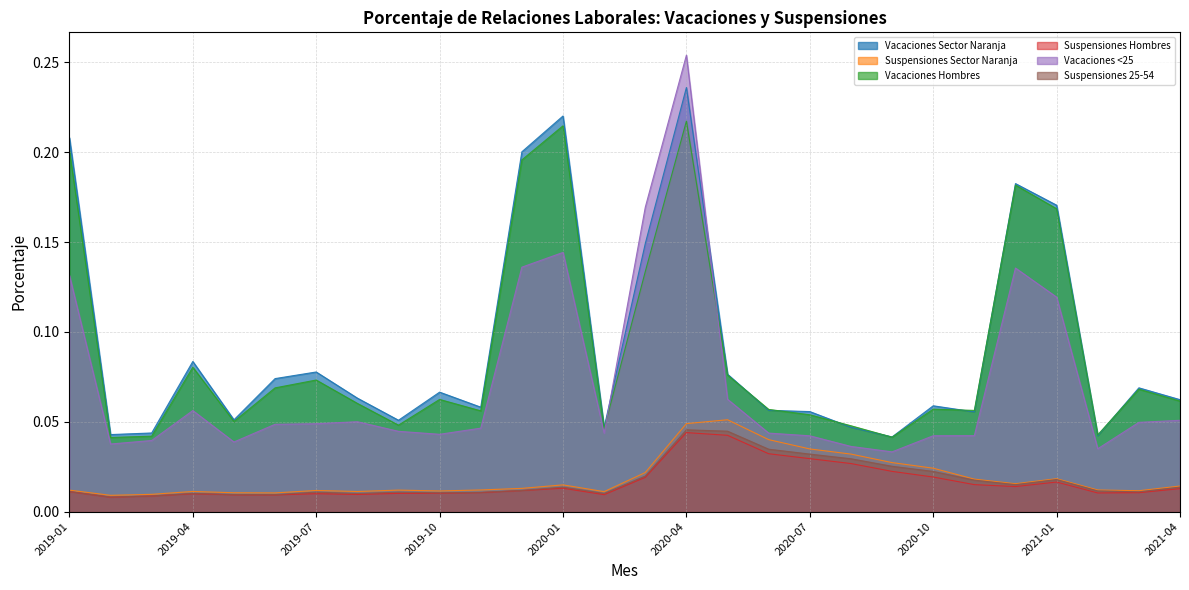

How many times do Vacaciones <25 and Vacaciones Sector Naranja cross each other?

2